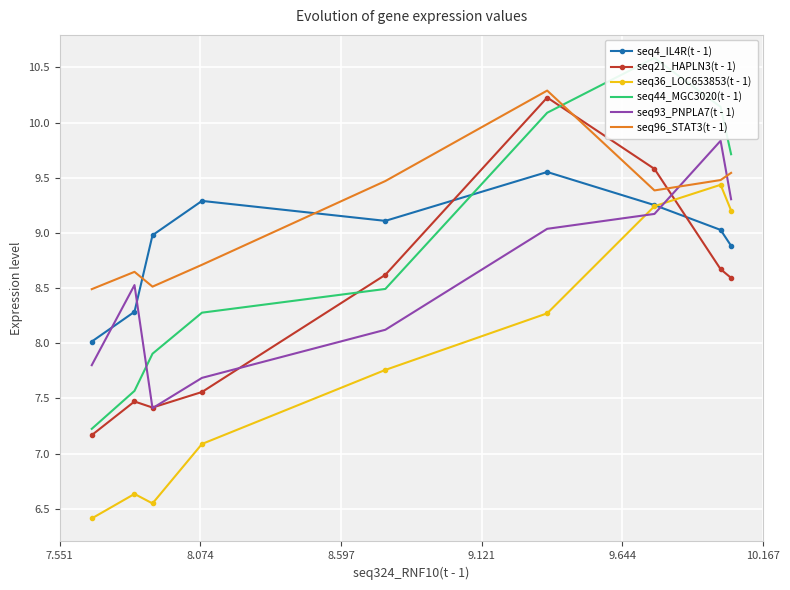

List the series in order of their peak value, lowest first.

seq36_LOC653853(t - 1), seq4_IL4R(t - 1), seq93_PNPLA7(t - 1), seq21_HAPLN3(t - 1), seq96_STAT3(t - 1), seq44_MGC3020(t - 1)